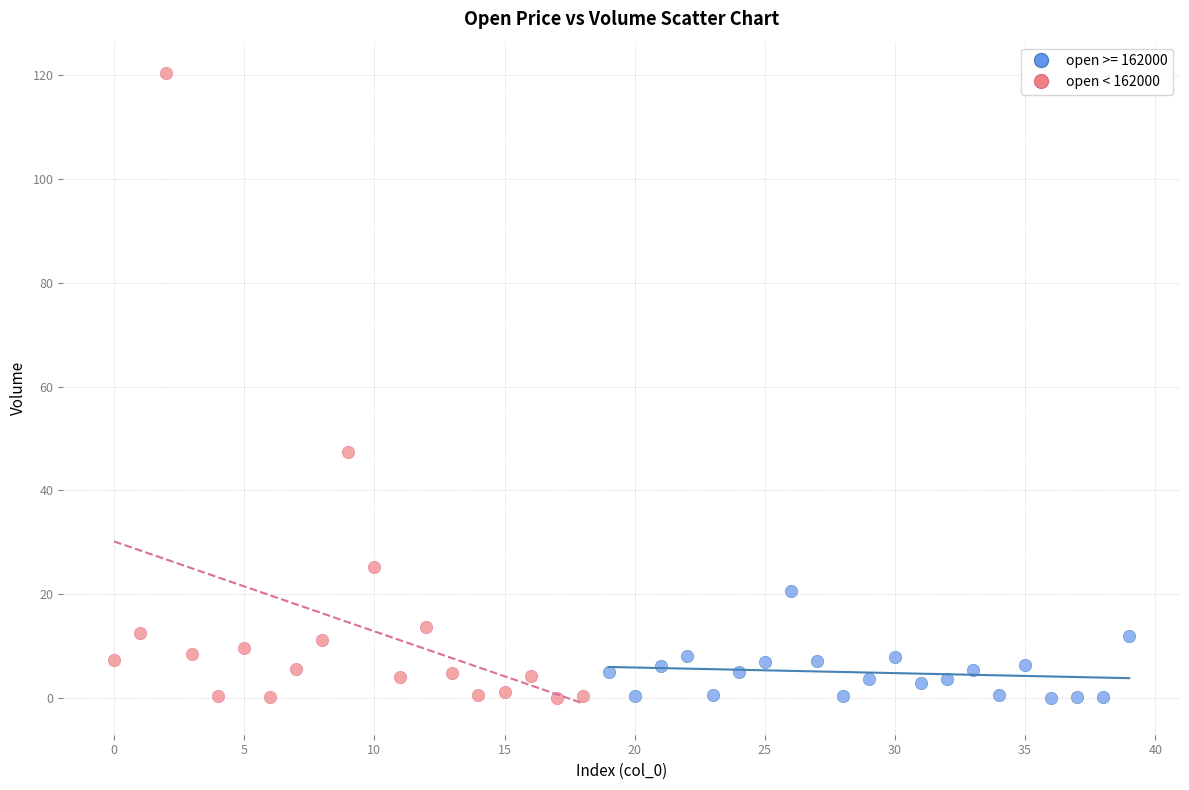

Which series contains the highest Y value?

open < 162000